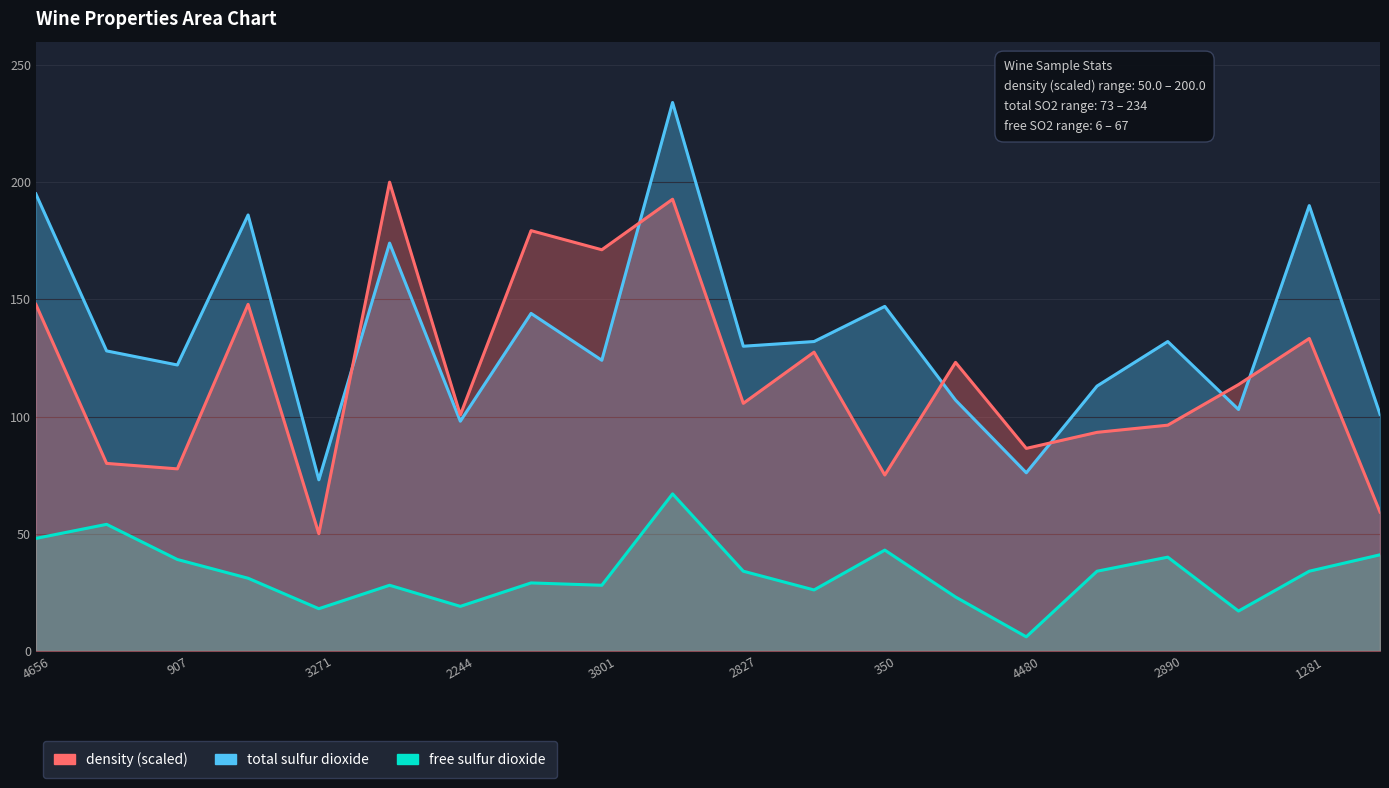

Which series has the largest total across all categories?

total sulfur dioxide